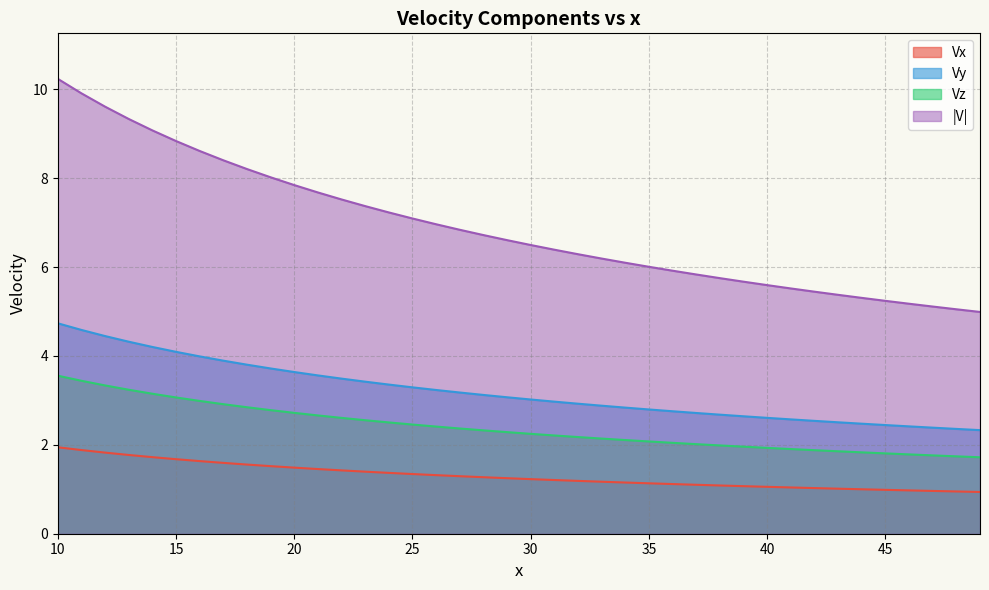

Is the value of Vz at 30 greater than the value of |V| at 10?

No